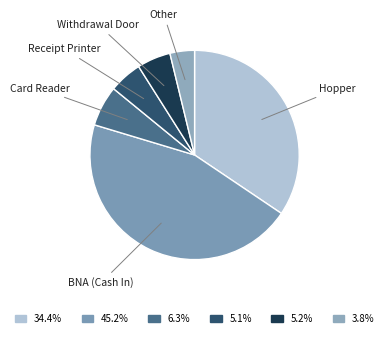

Is there a majority slice in this chart?

No